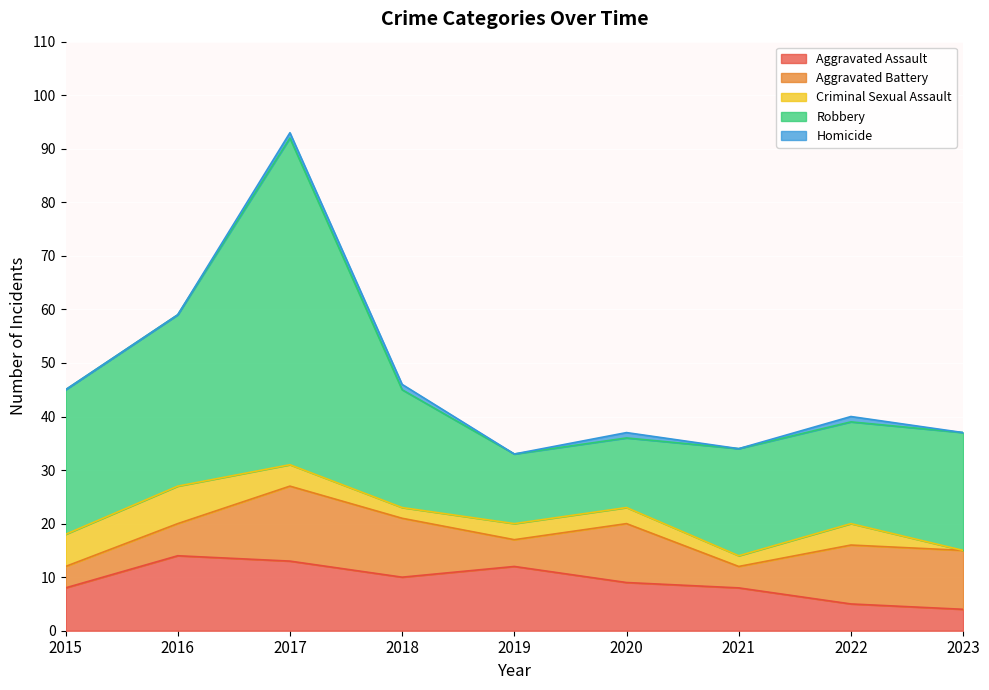

Which series changed the most between 2016 and 2018?

Robbery